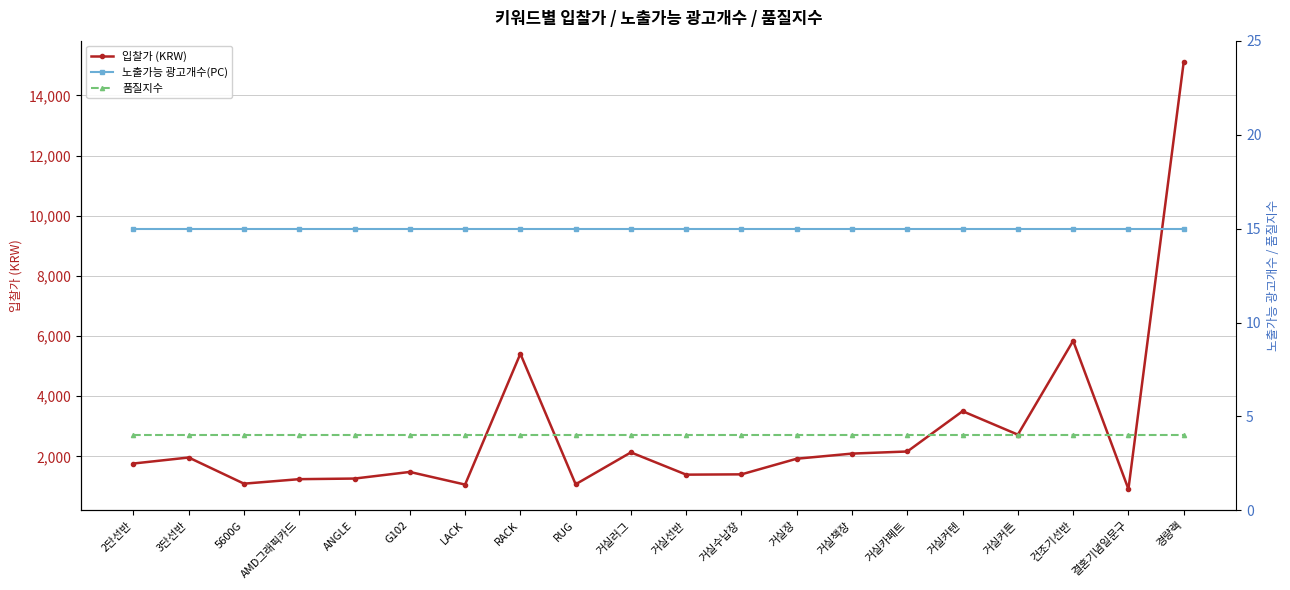

Does the chart have visible grid lines?

Yes